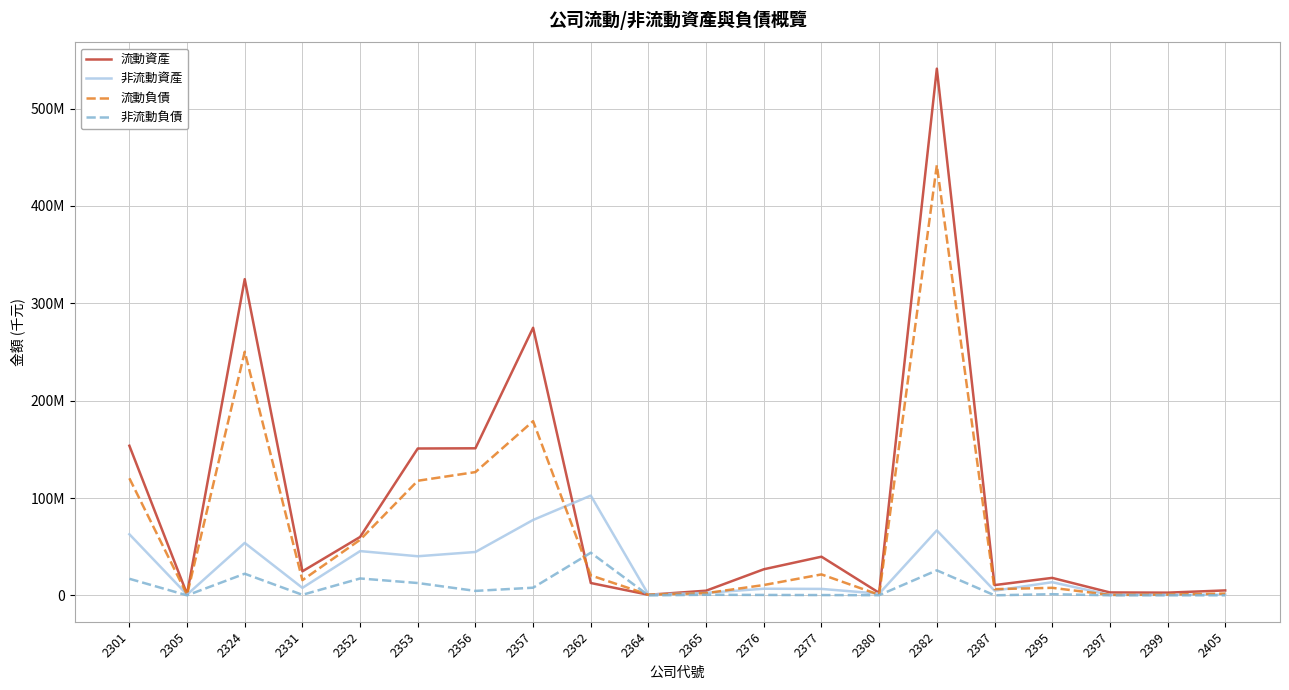

Is the value of 流動負債 at 2353 greater than the value of 非流動負債 at 2353?

Yes